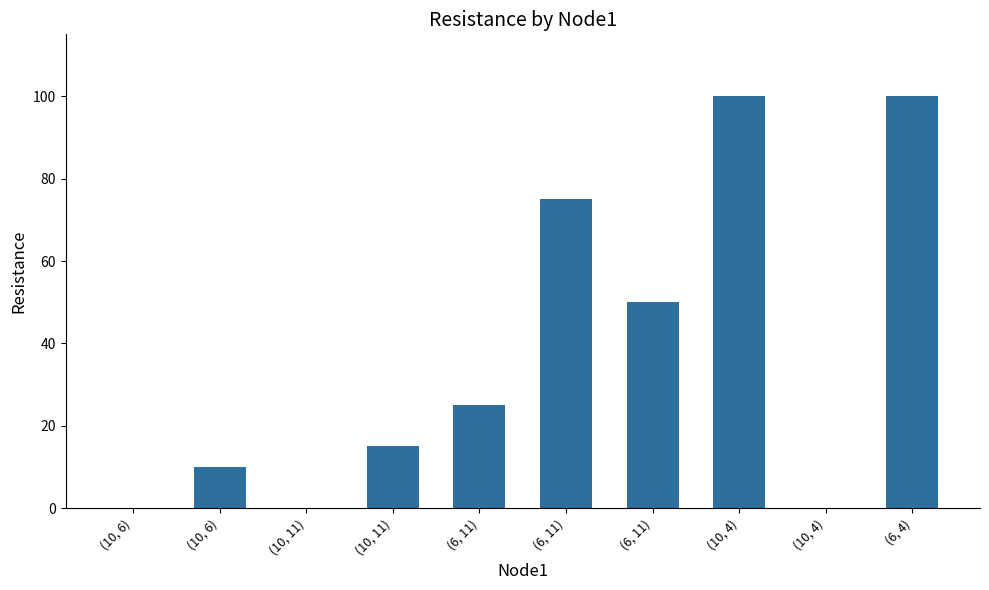

How many data points does each series have?

10